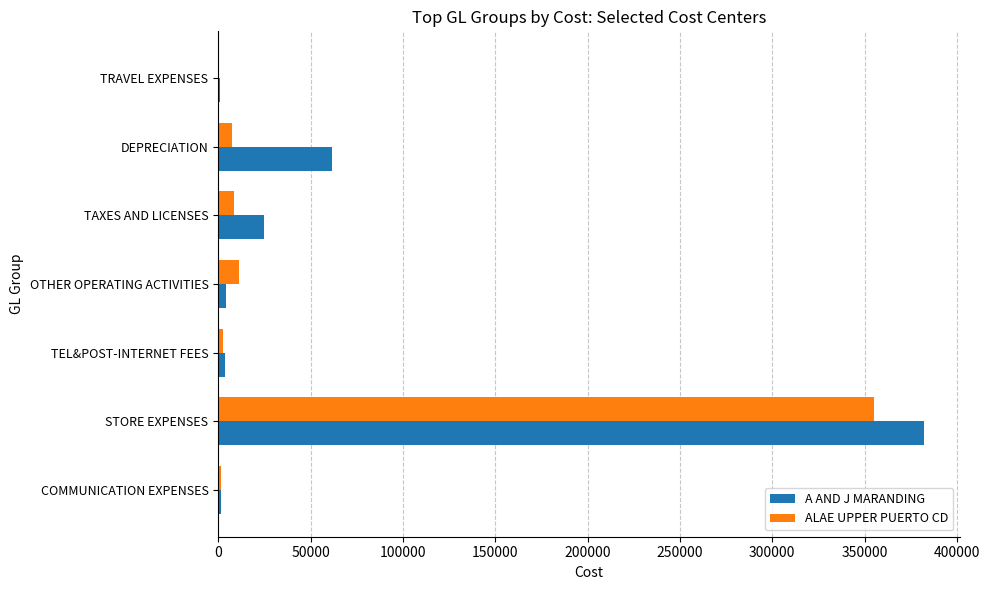

At which category is the sum across all series the highest?

STORE EXPENSES